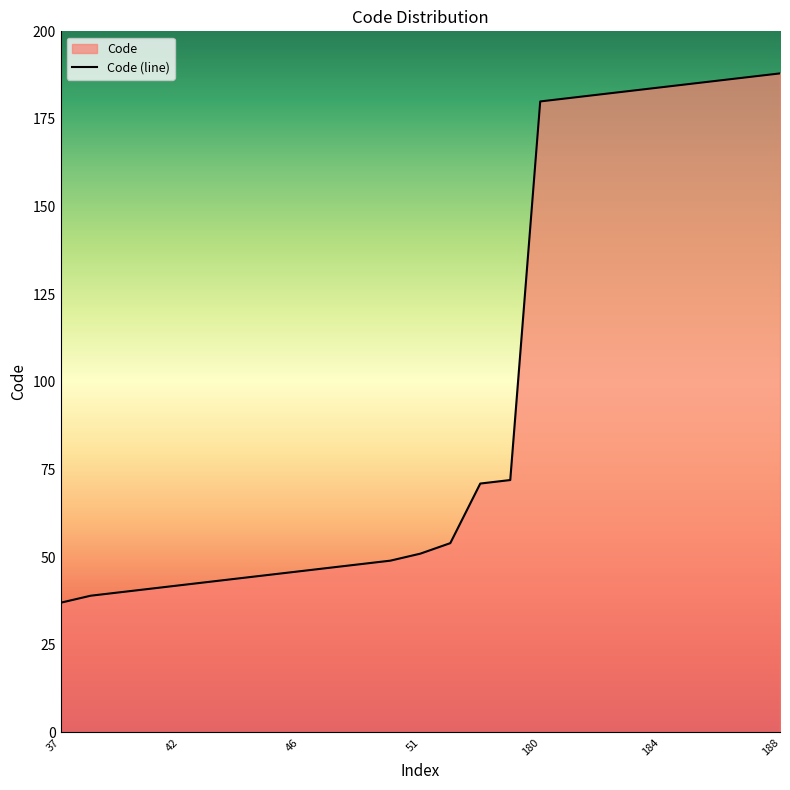

Reading left to right, extract all data points from this chart.

37	39	40	41	42	43	44	45	46	47	48	49	51	54	71	72	180	181	182	183	184	185	186	187	188